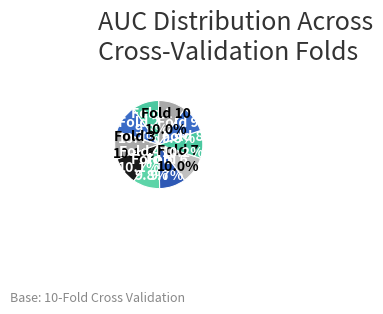

Approximately how many times larger is the value at Fold 5 compared to Fold 2?

0.9